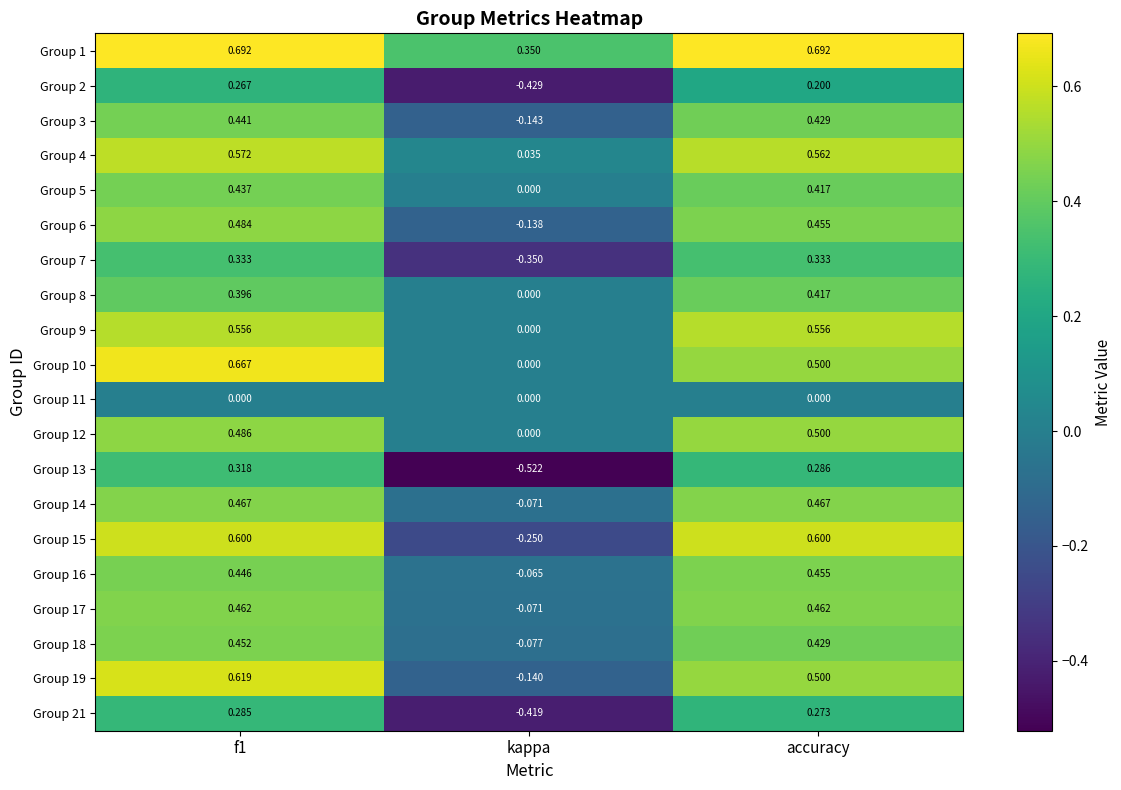

At which category does the chart reach its minimum across all series?

kappa